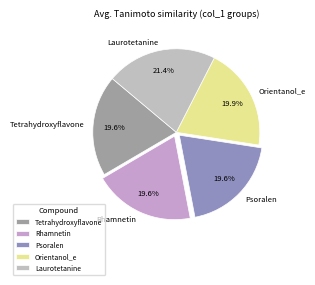

True or false: Orientanol_e accounts for 10% of the total.

False